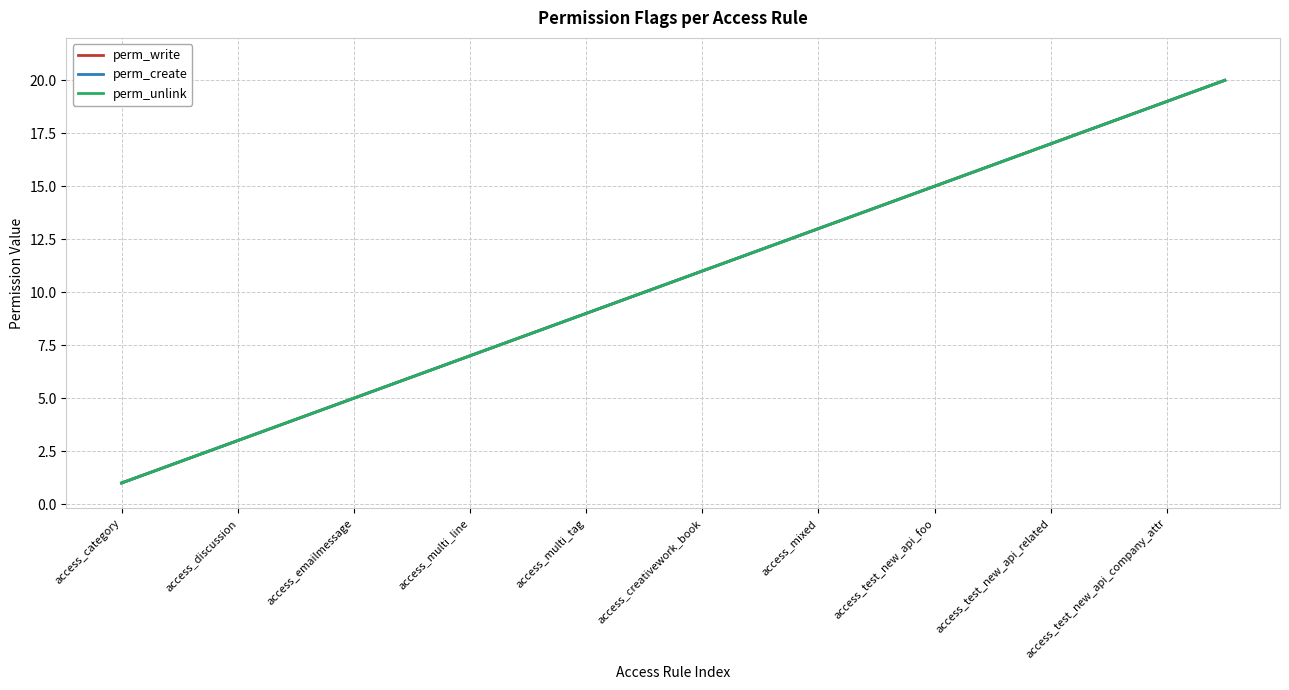

Is this an area chart (filled region under the line)?

No